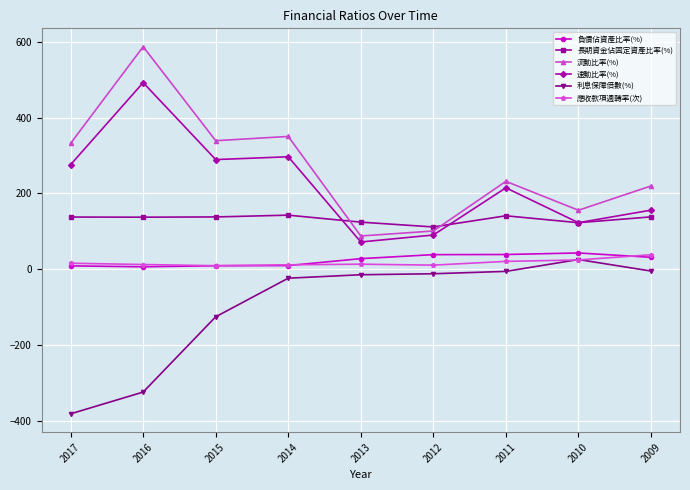

What is the approximate value of 負債佔資產比率(%) at 2016?

6.2